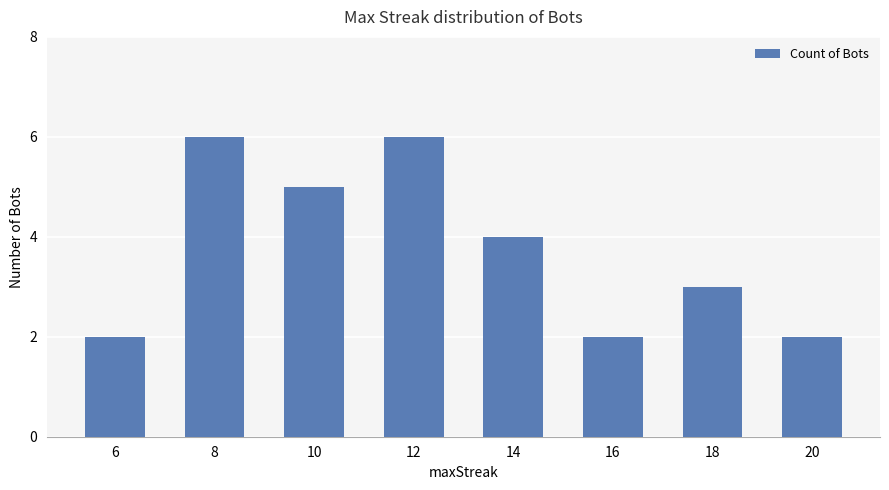

What is the value of the 7th bar from the left?

3